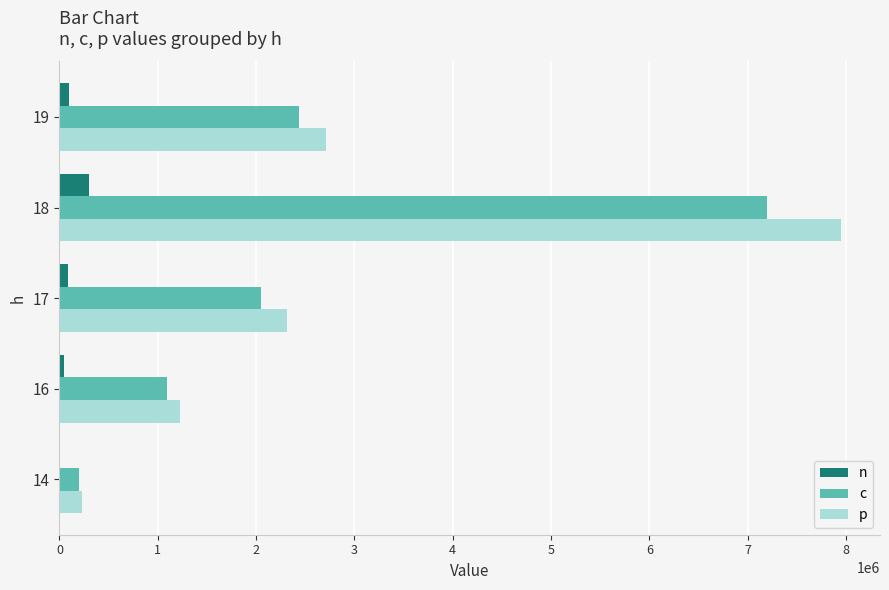

Count the number of categories in the chart.

5